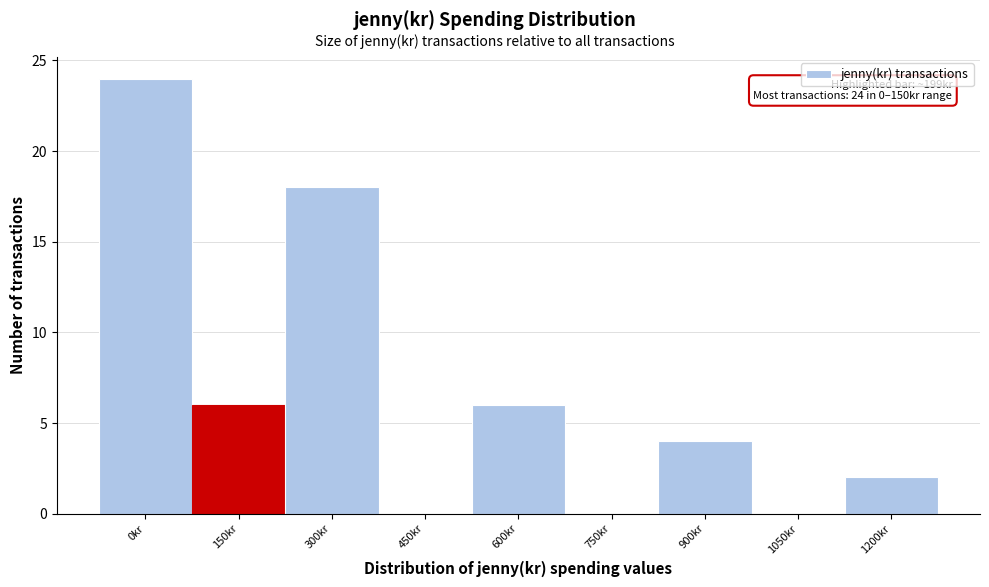

Reading left to right, list all the values displayed in this chart.

0kr=24	150kr=6	300kr=18	450kr=0	600kr=6	750kr=0	900kr=4	1050kr=0	1200kr=2